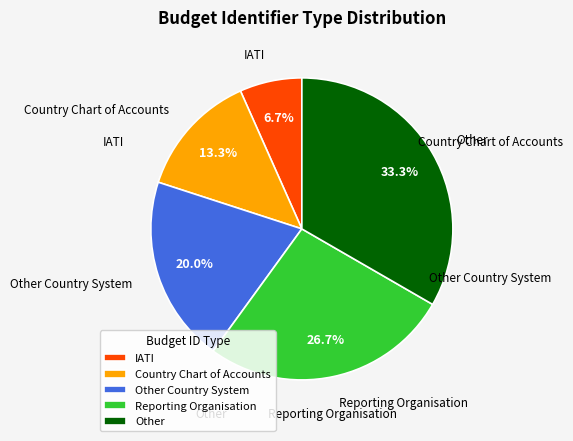

Count the number of slices in the pie.

5